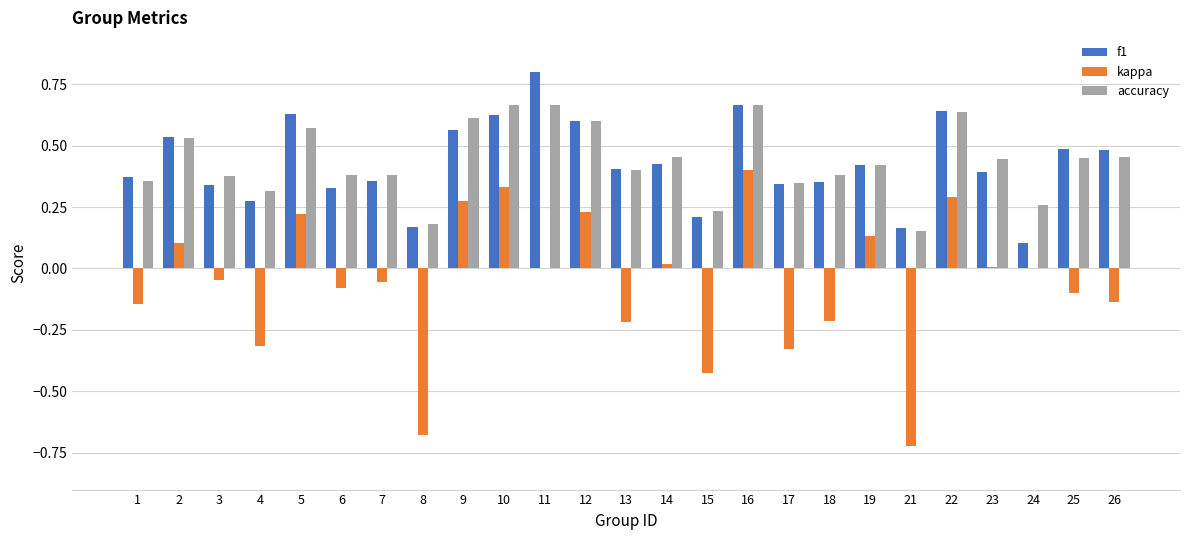

What is the highest value of the f1 series?

0.8